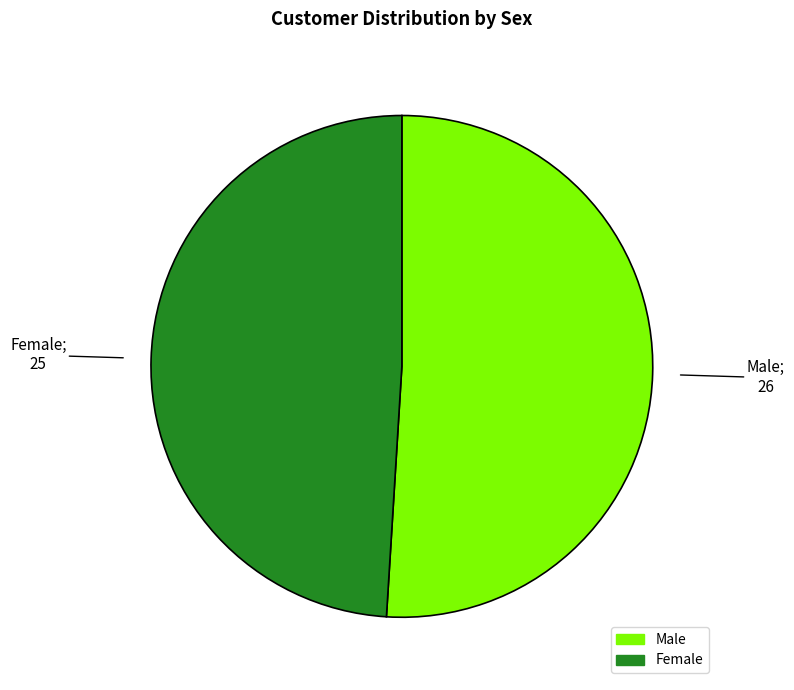

Does Female represent more than half of the total?

No